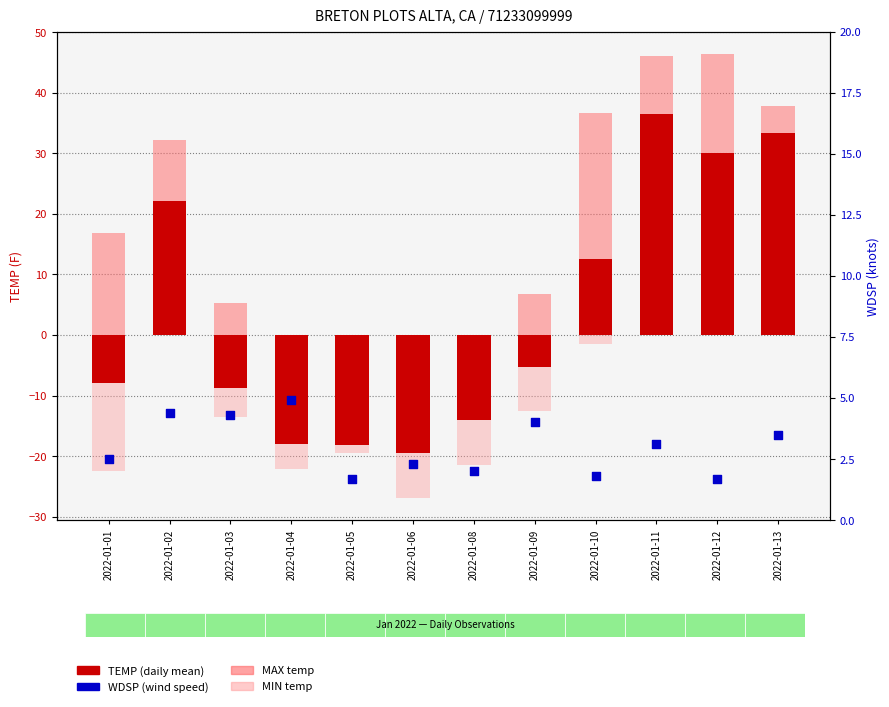

Which series has the largest total across all categories?

MAX